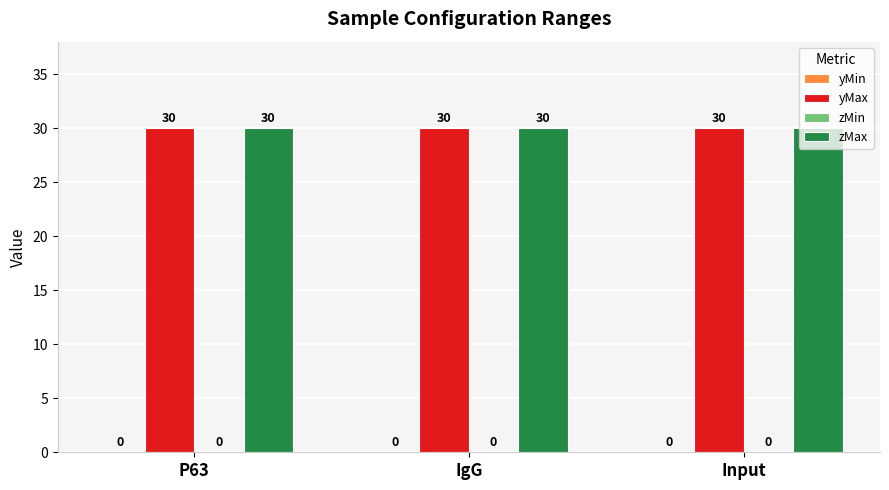

At which label does zMax reach its minimum?

P63